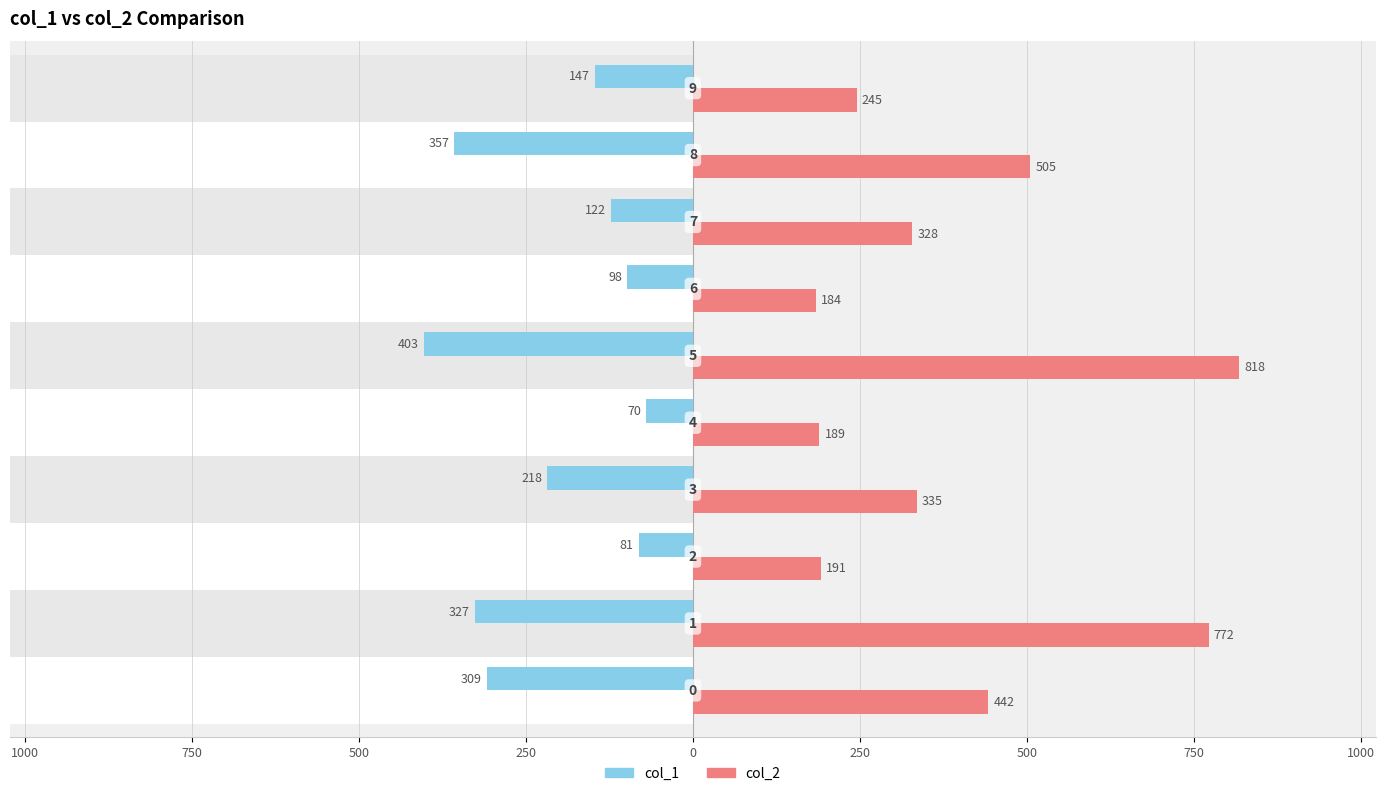

List the series in order of their peak value, highest first.

col_2, col_1